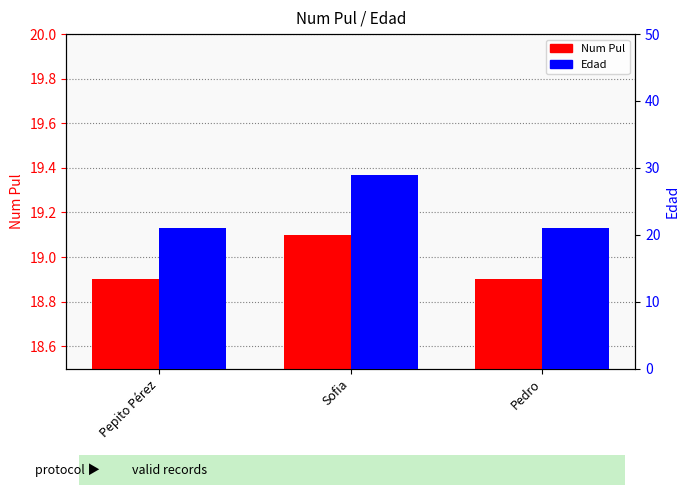

Reading right to left, transcribe all the data shown in this chart.

Num Pul: 18.9	19.1	18.9
Edad: 21.0	29.0	21.0